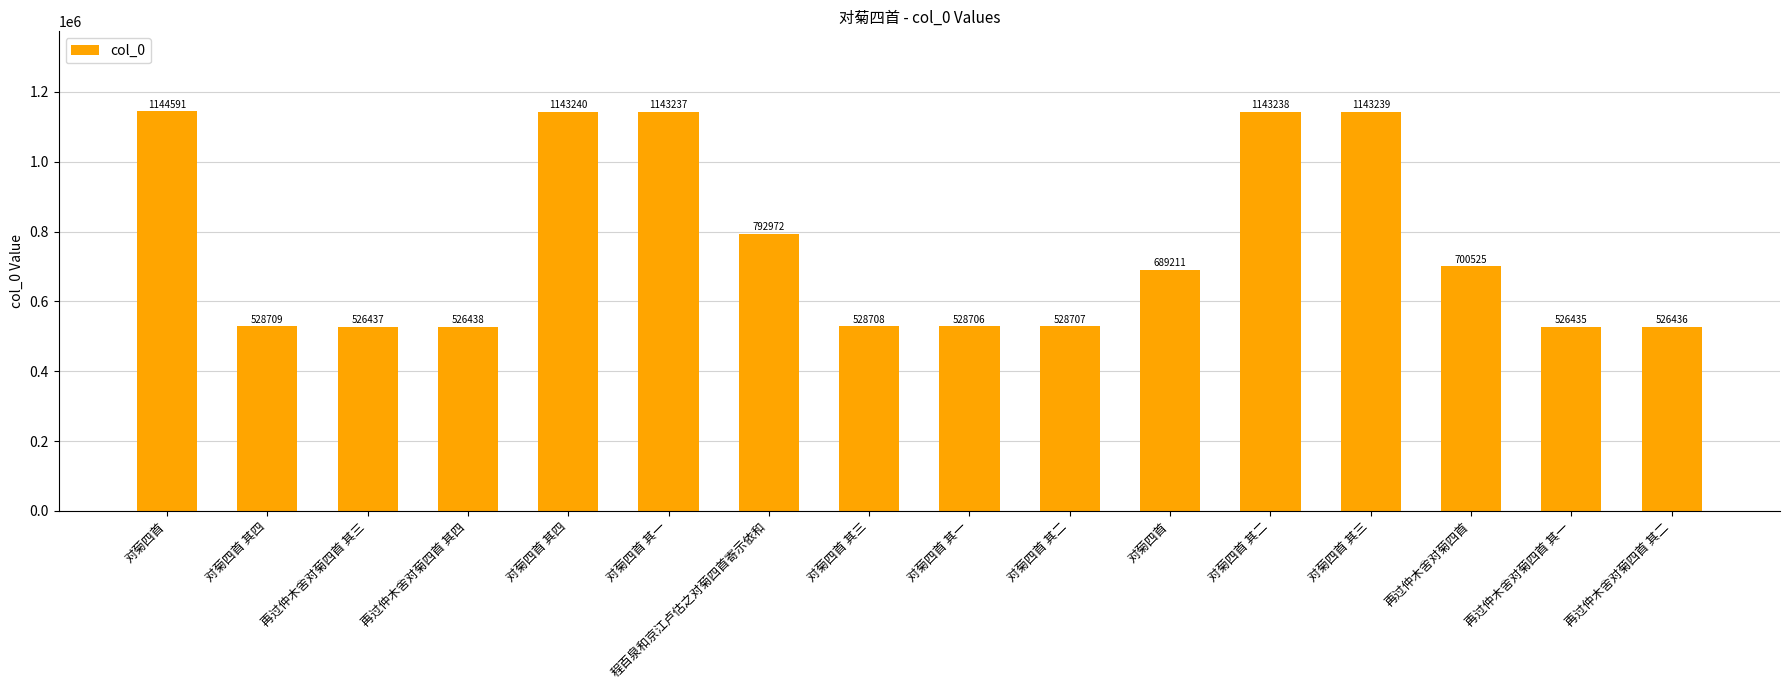

How many bars are there in total?

16